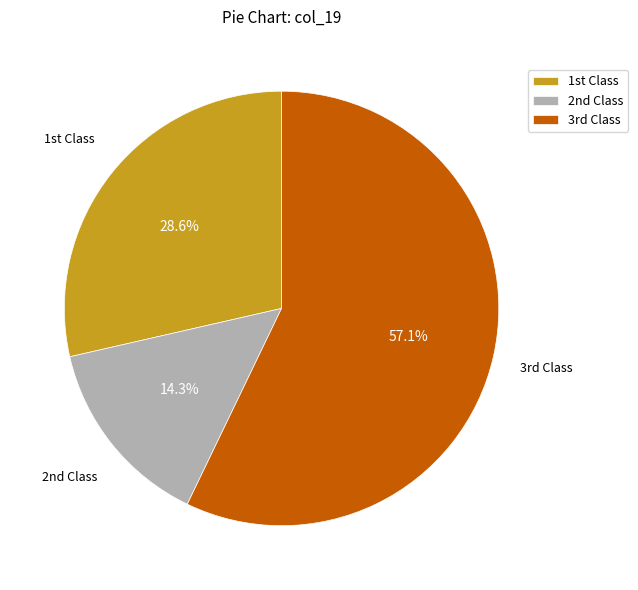

How many slices are in this pie chart?

3